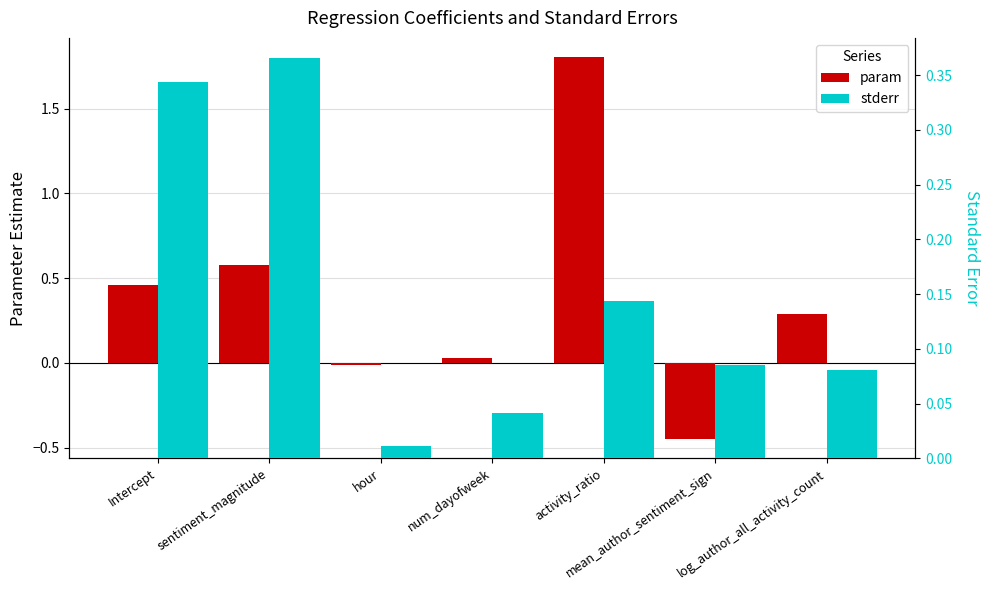

Between sentiment_magnitude and activity_ratio, which is larger?

activity_ratio